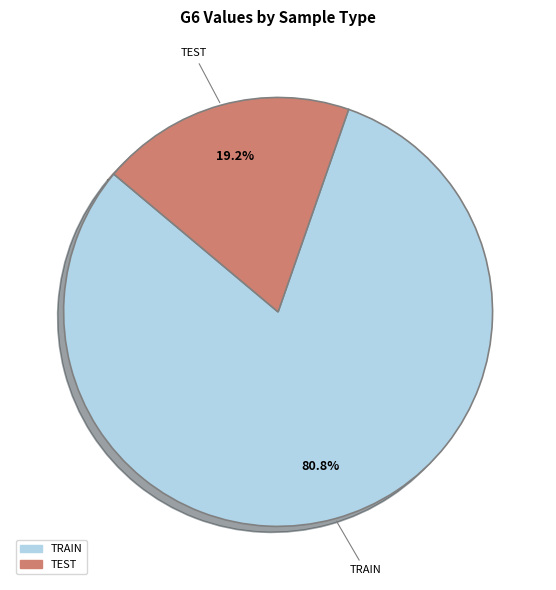

Does any single category account for the majority?

Yes